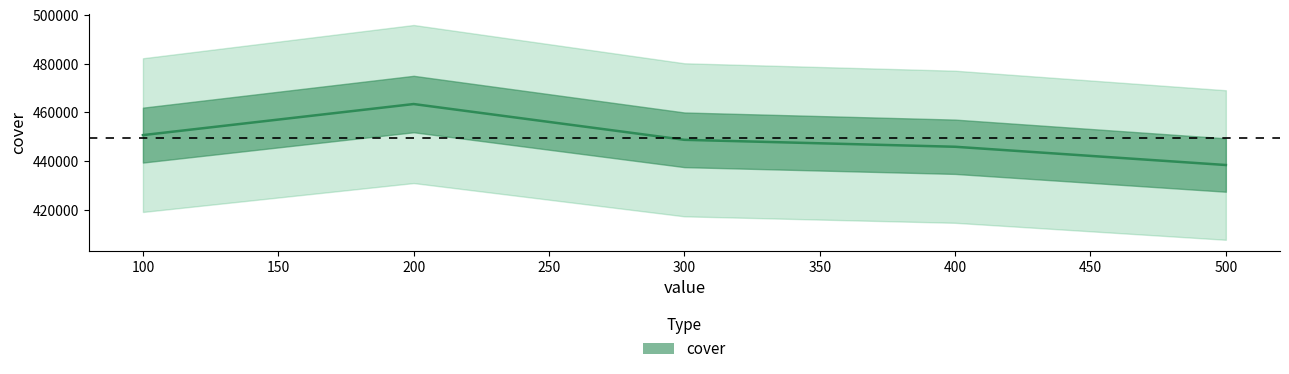

The value at 500 is 438437. True or false?

True